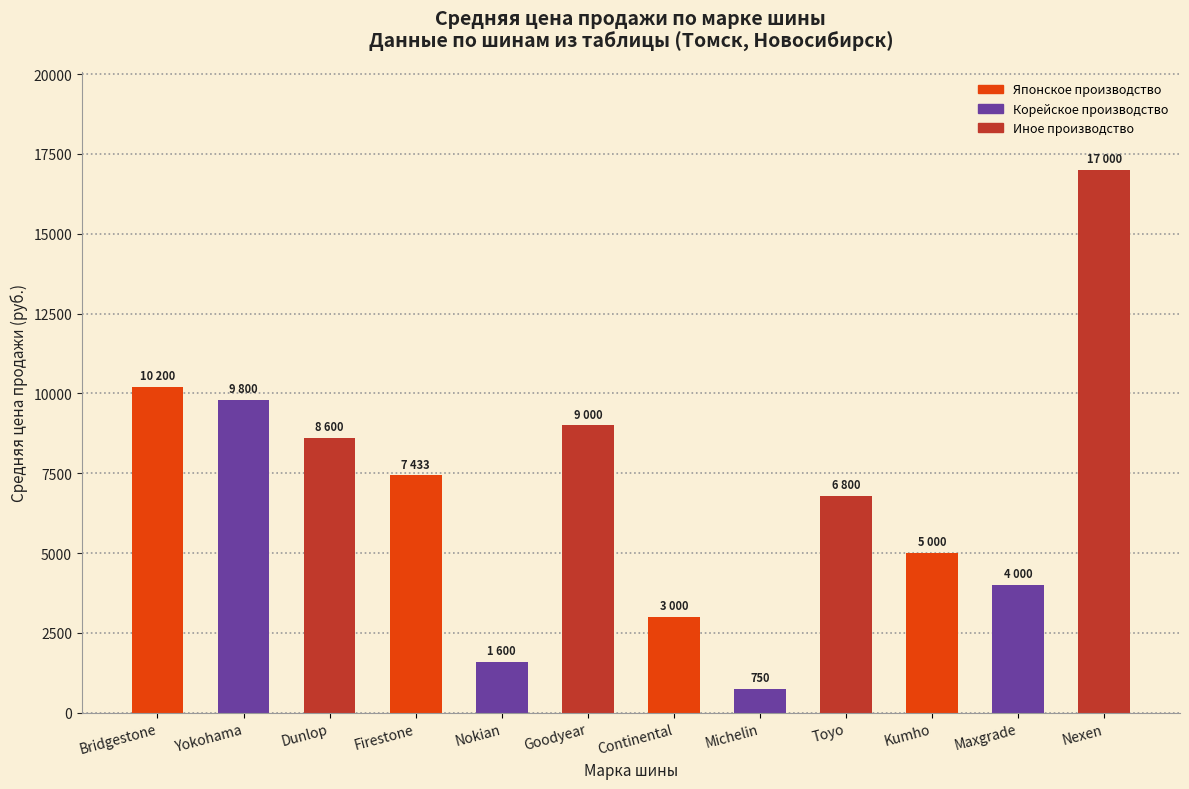

Where does the data first go above 7433?

Bridgestone